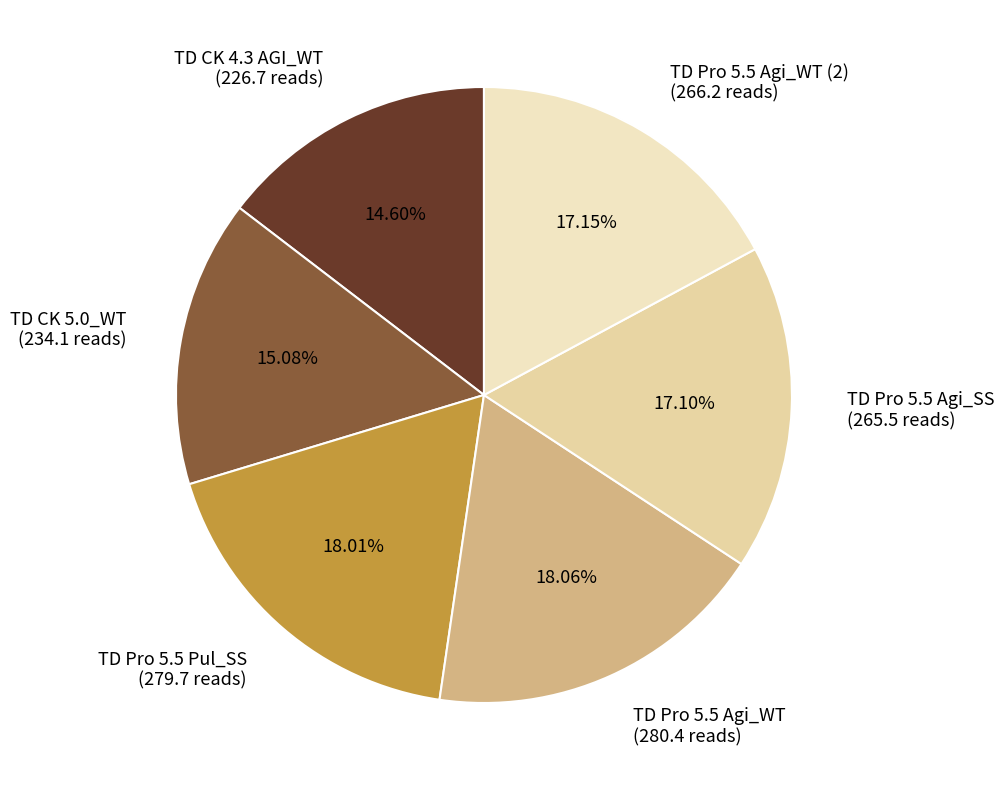

Combined, do TD CK 5.0_WT (234.1 reads) and TD Pro 5.5 Agi_WT (280.4 reads) account for over 50%?

No